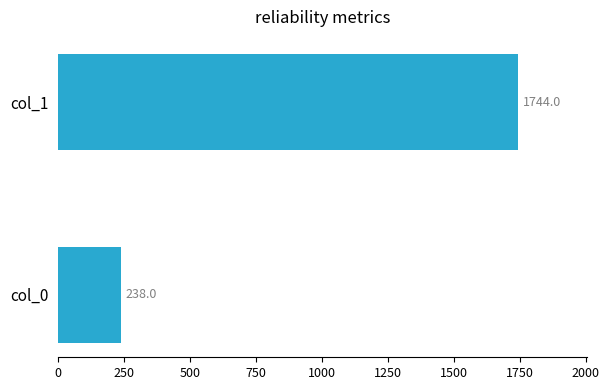

Count the values in the range 238 to 1744.

2